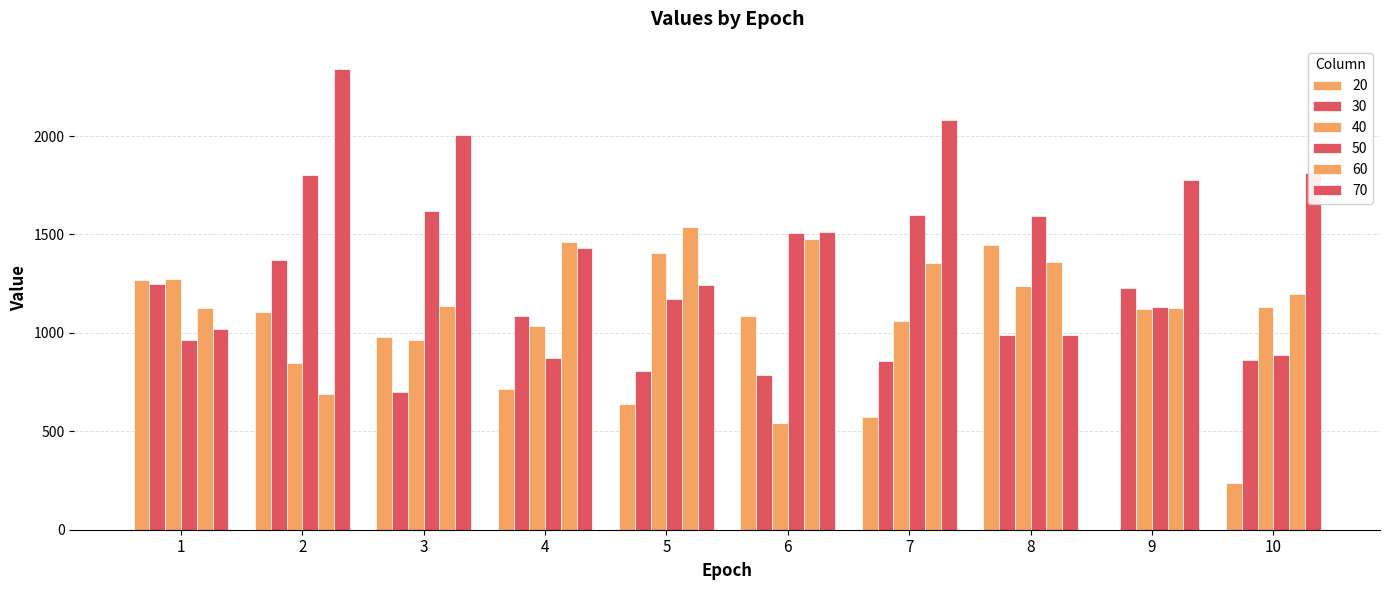

How many values in the 30 series exceed 987?

5